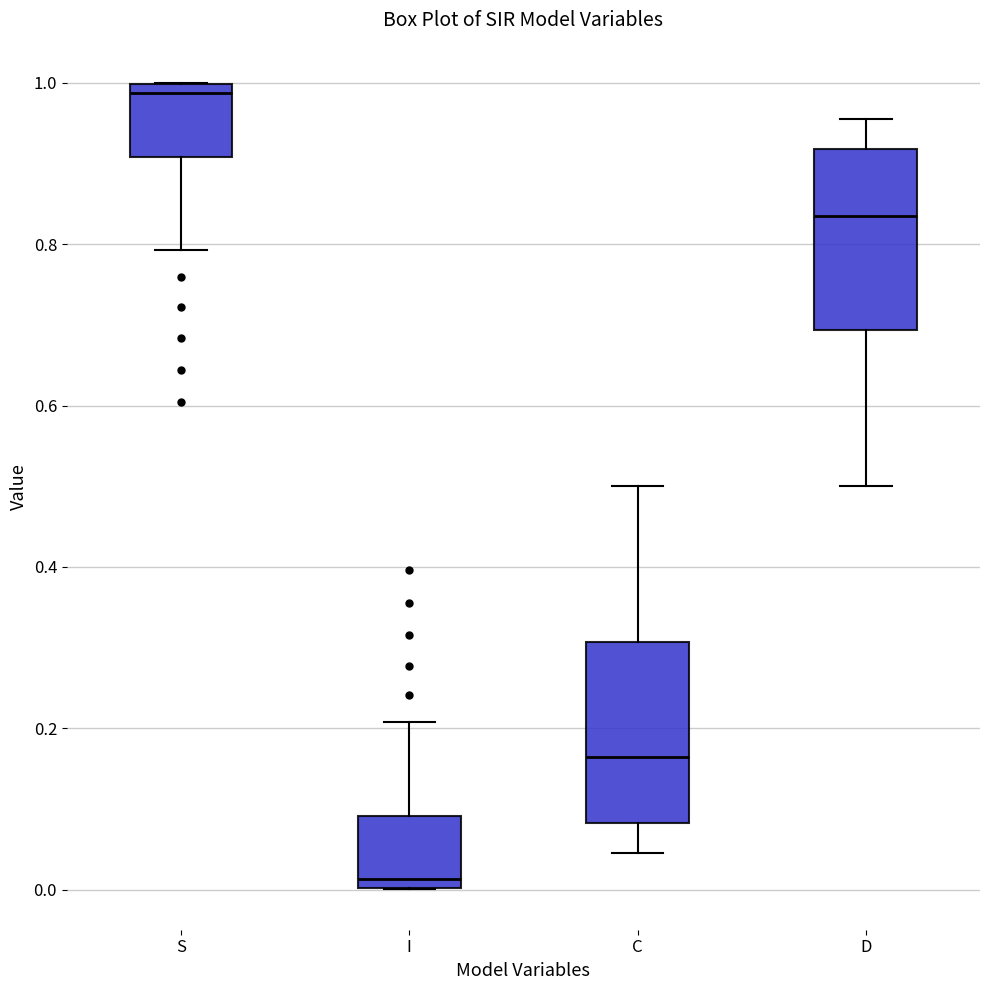

Which box's median line is the highest?

S